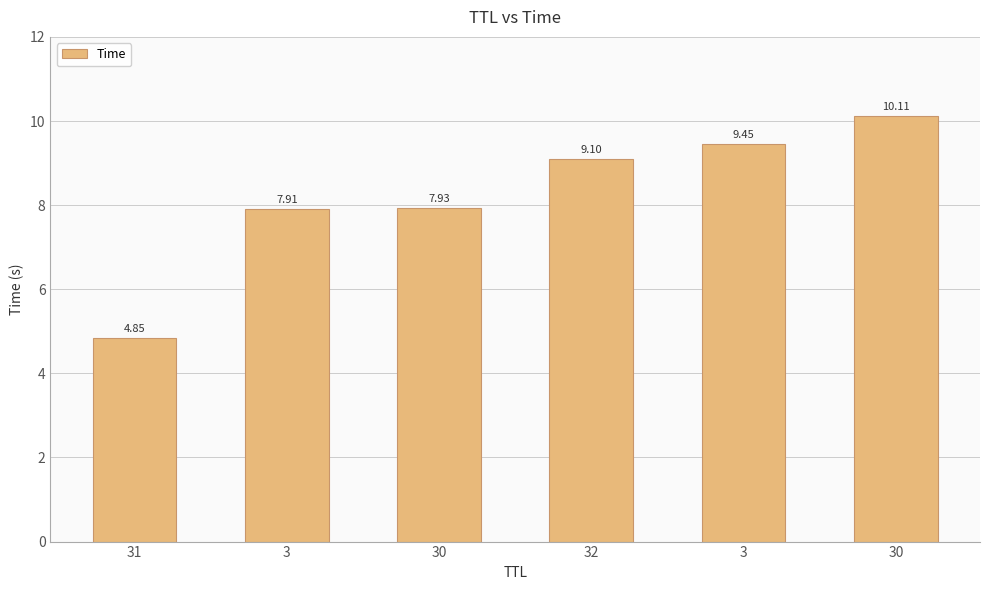

How many categories are shown in the chart?

6